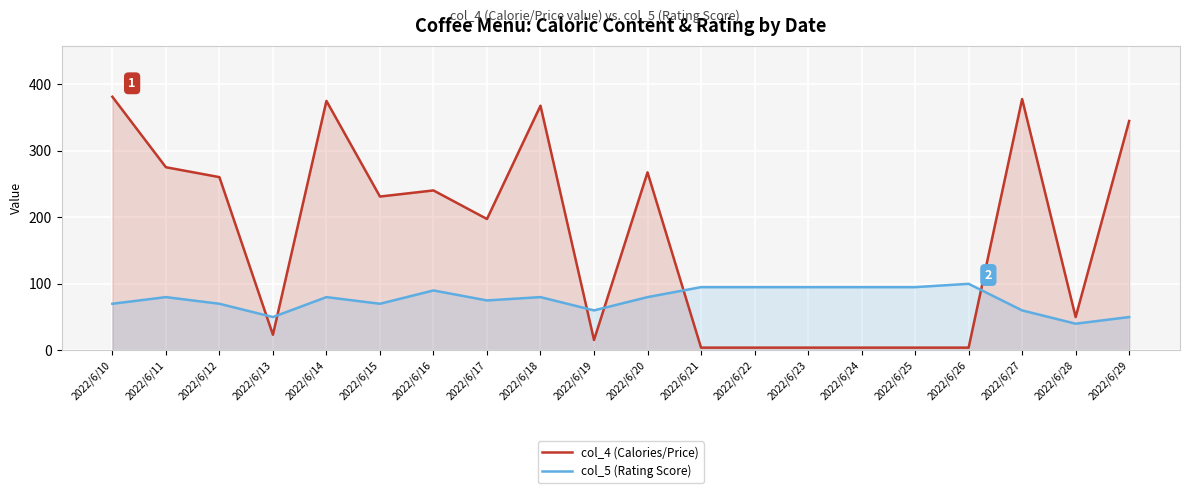

In col_4 (Calories/Price), how many points are higher than both neighbors (excluding endpoints)?

5